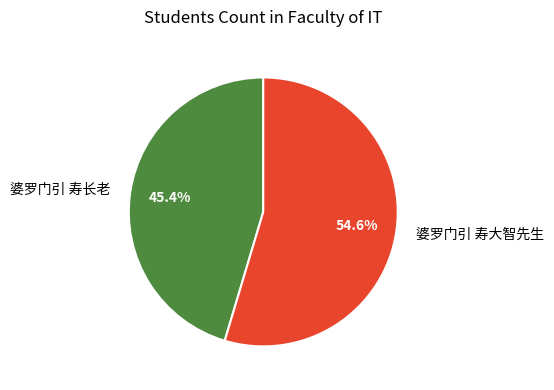

What is the ratio of the value at 婆罗门引 寿长老 to the value at 婆罗门引 寿大智先生?

0.8